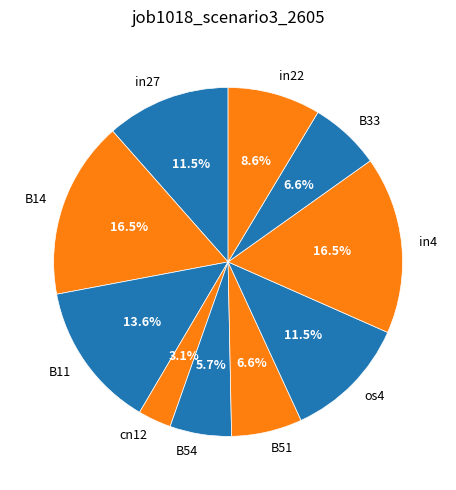

To the nearest percent, what percentage of the pie is in22?

9%